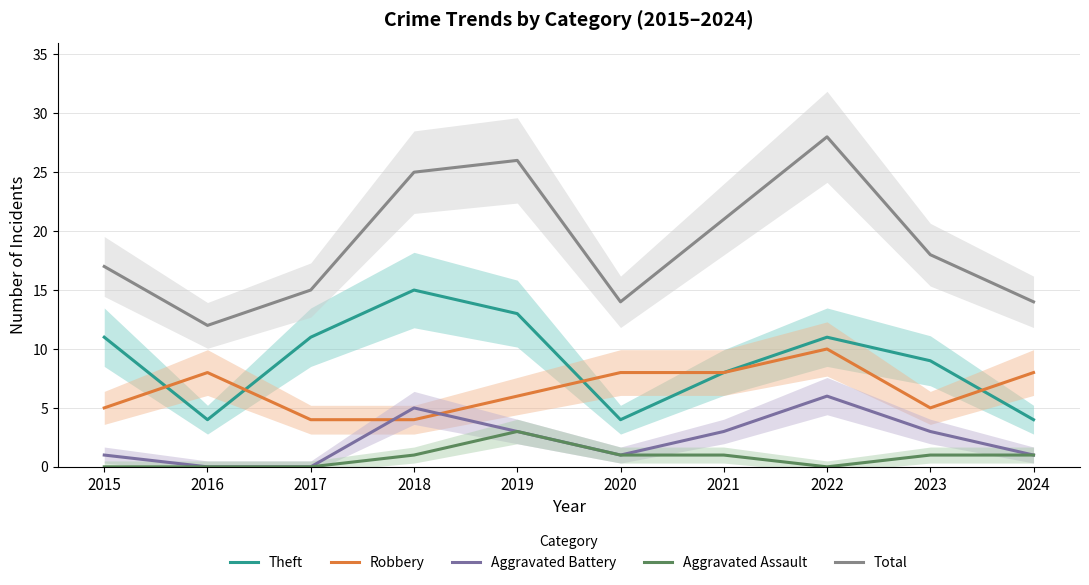

Rank the series at 2020 from highest to lowest value.

Total, Robbery, Theft, Aggravated Battery, Aggravated Assault